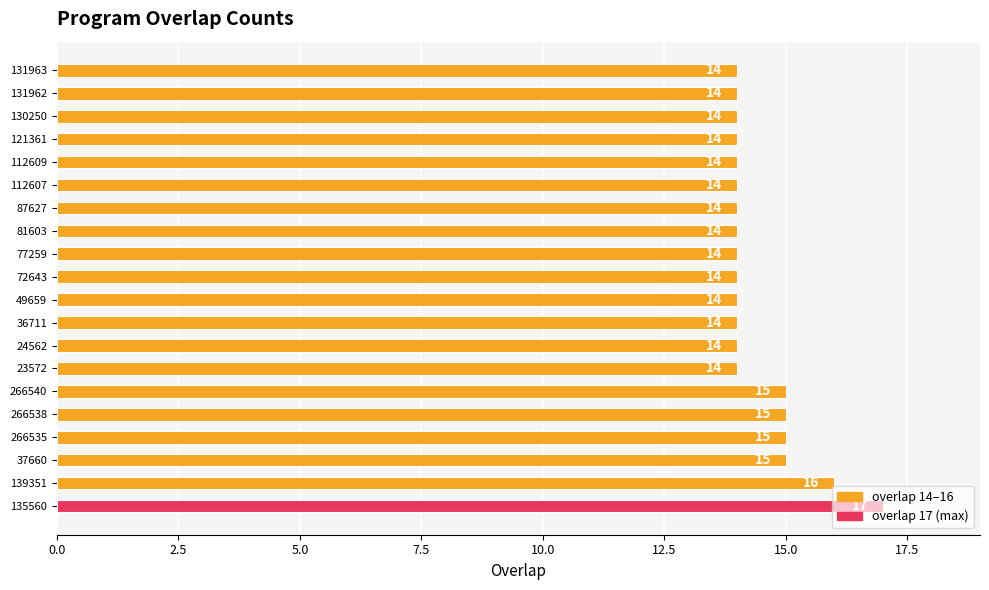

What is the maximum value shown in the chart?

17